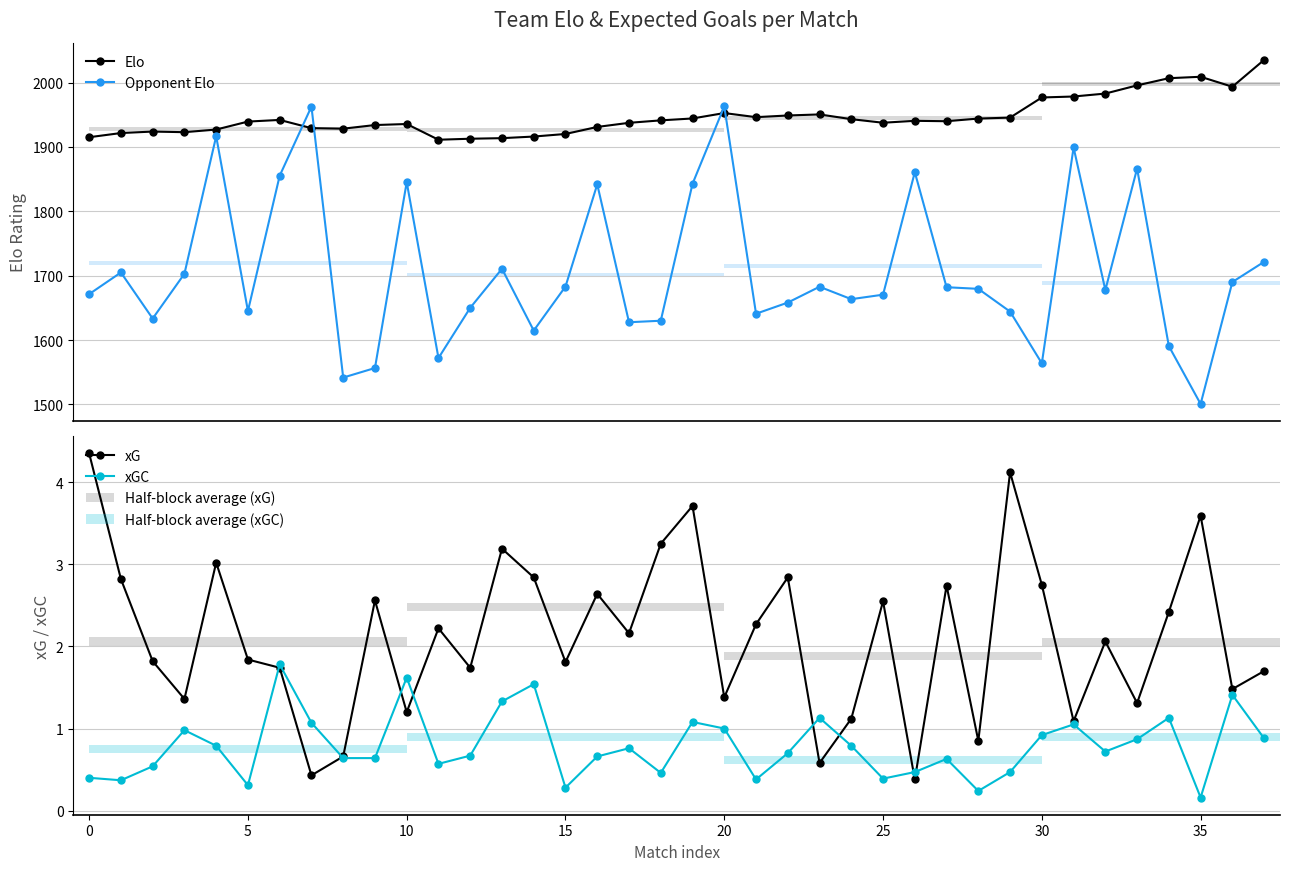

True or false: xG and Elo cross at least once.

False